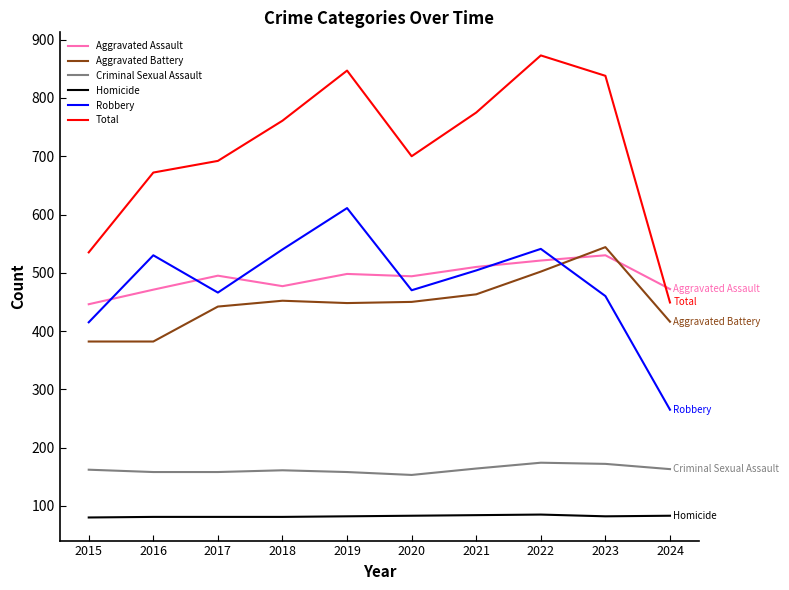

Which series has the largest total across all categories?

Total